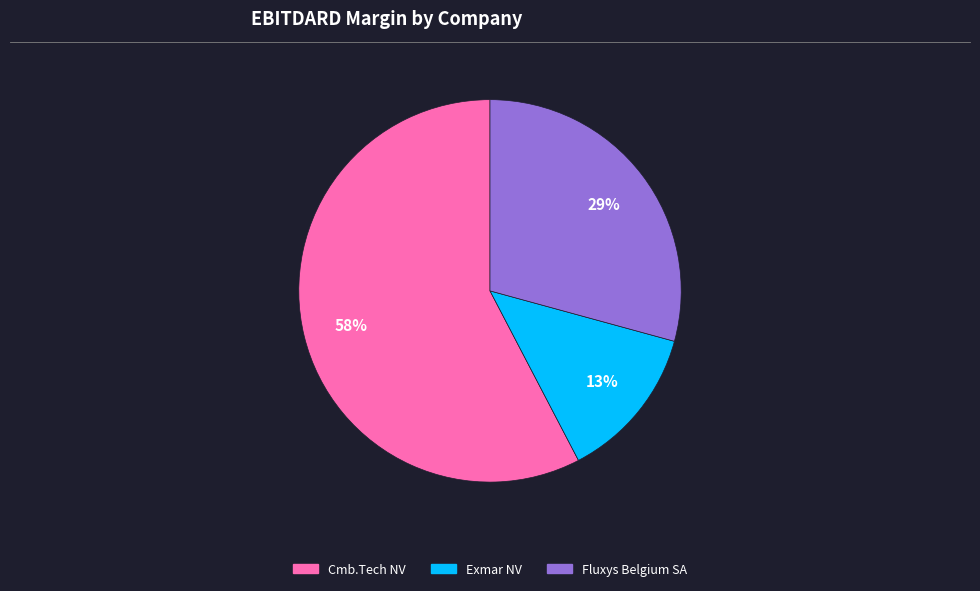

To the nearest percent, what is the difference between the largest and smallest slice percentages?

45%